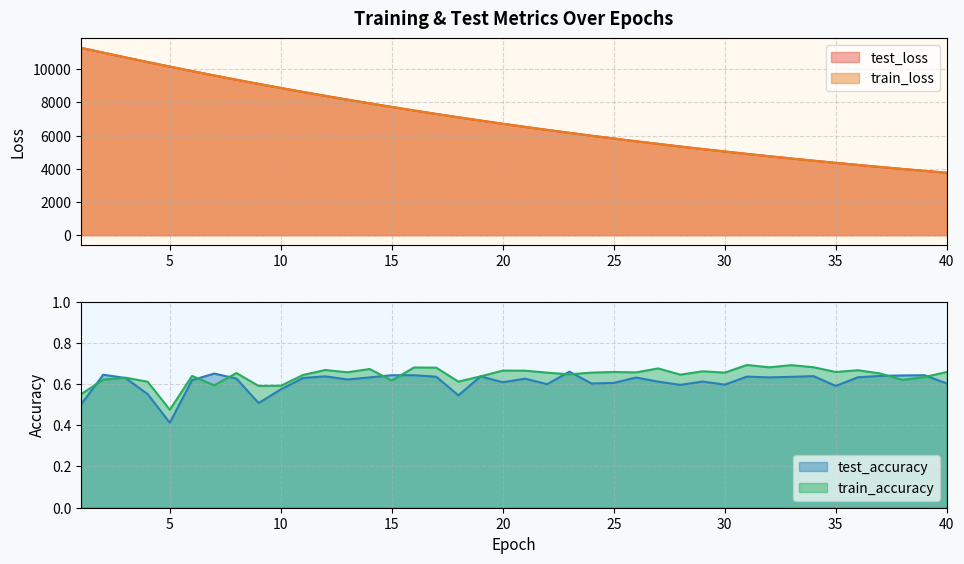

Count the number of categories in the chart.

40